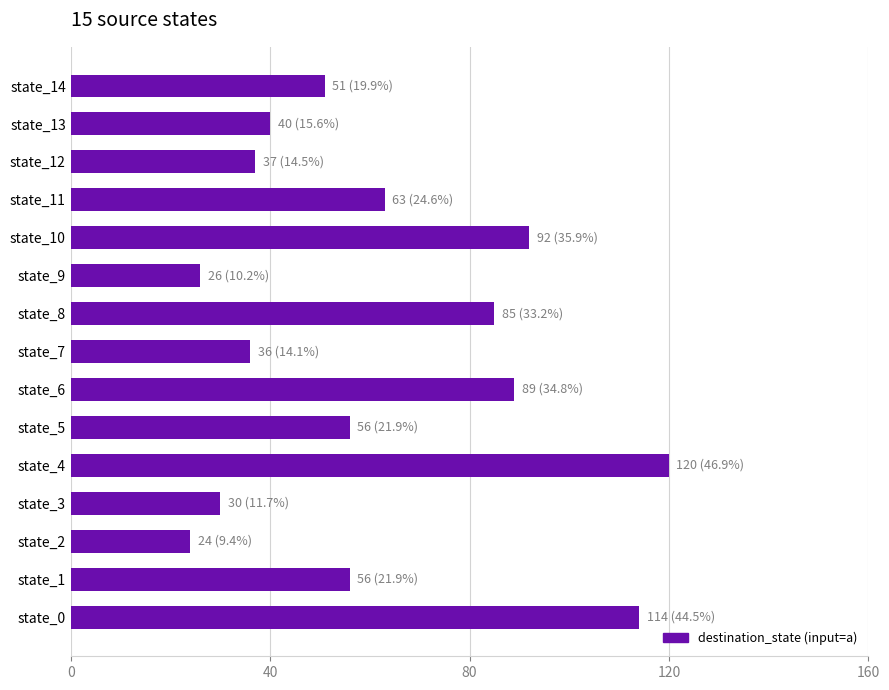

The value at state_3 is 49. True or false?

False